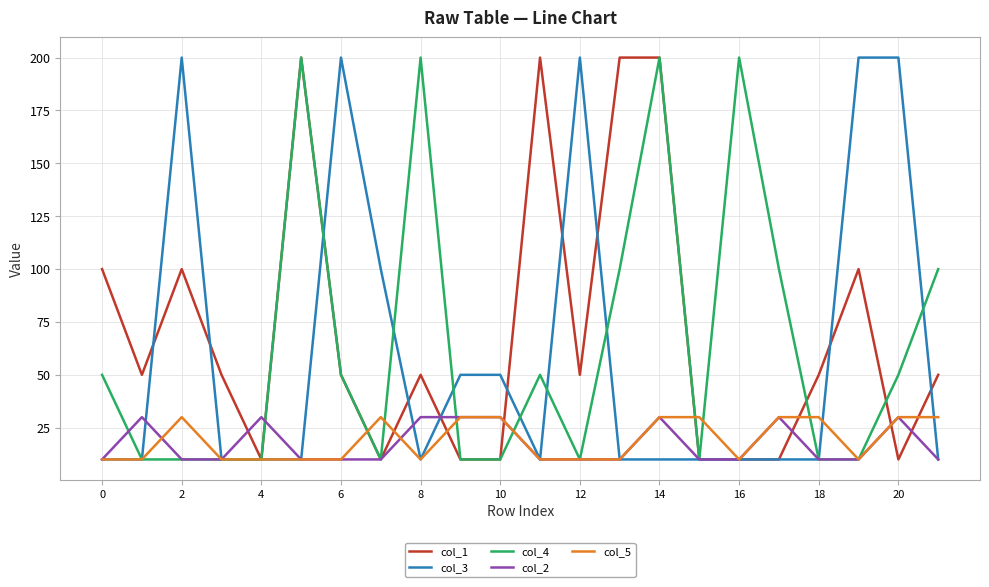

What is the maximum value shown in the chart?

200